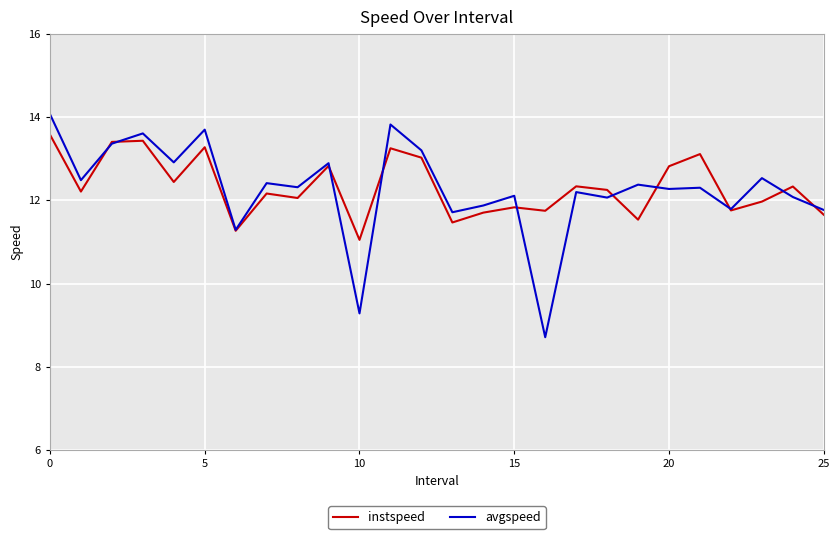

What is the difference between the maximum and minimum values in the instspeed series?

2.5